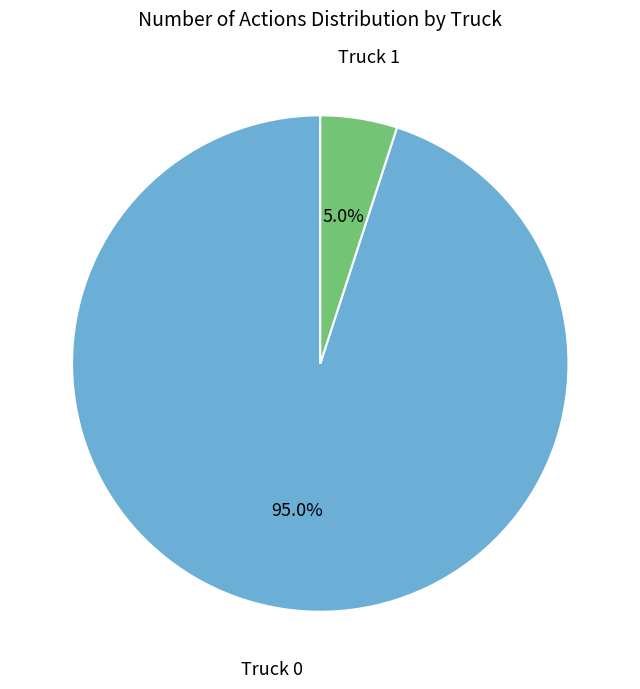

What is the total percentage of Truck 0 and Truck 1?

100.0%